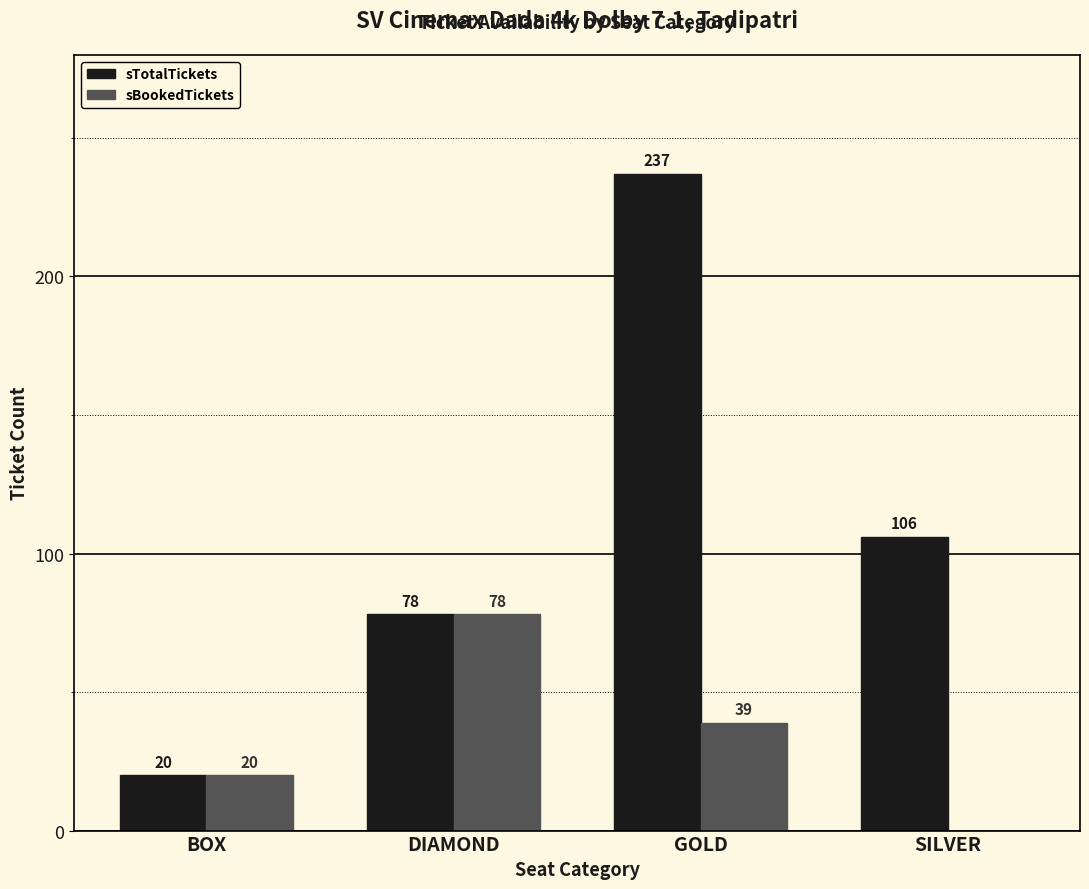

Reading left to right, list all the values displayed in this chart.

sTotalTickets: 20	78	237	106
sBookedTickets: 20	78	39	0